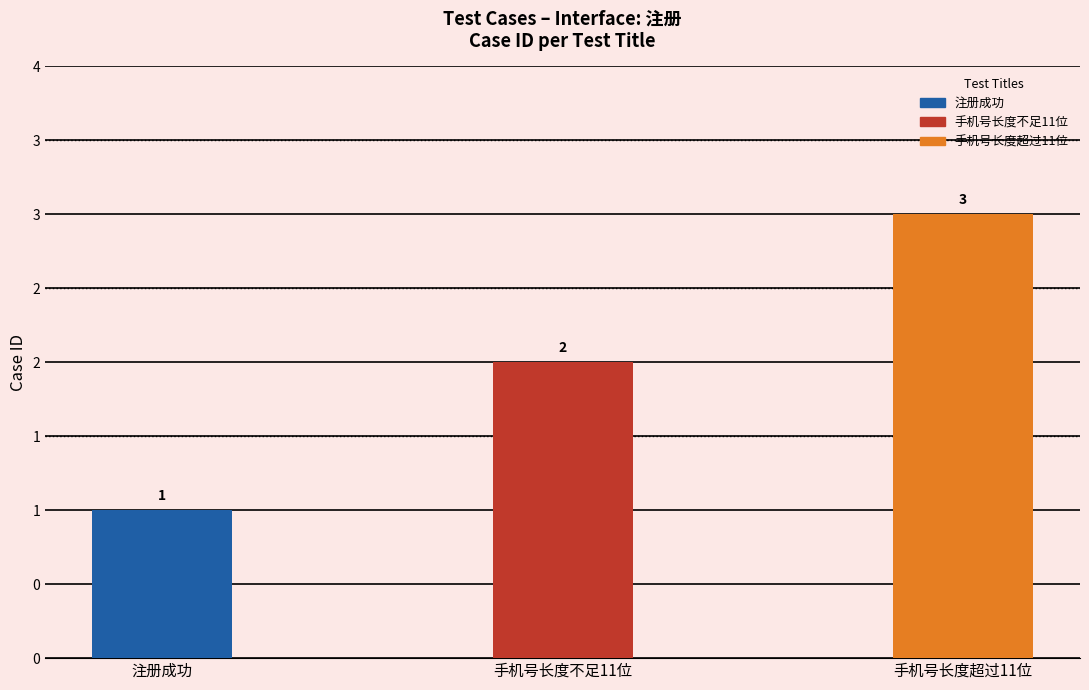

List the labels in order of value, smallest first.

注册成功, 手机号长度不足11位, 手机号长度超过11位